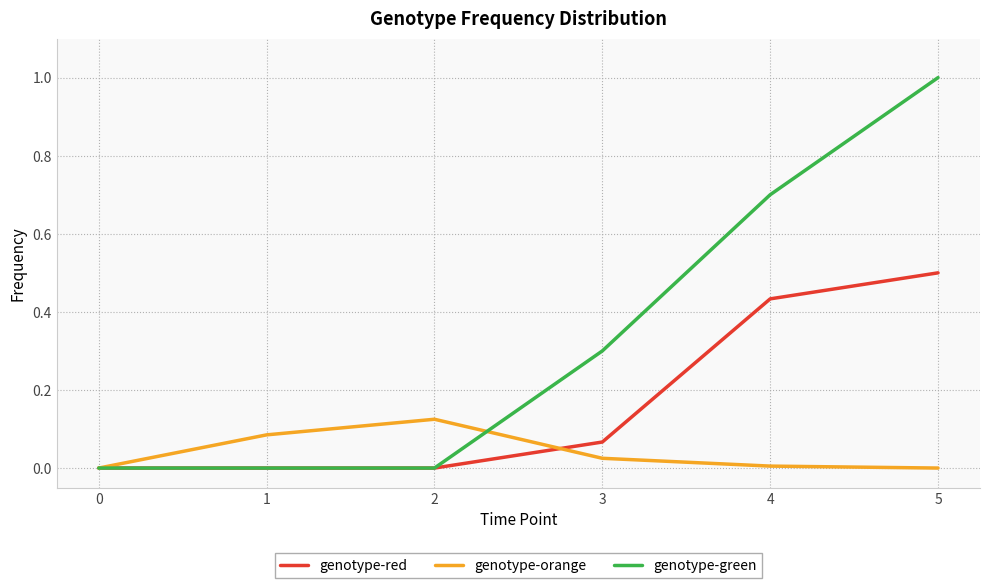

What is the greatest value displayed?

1.0